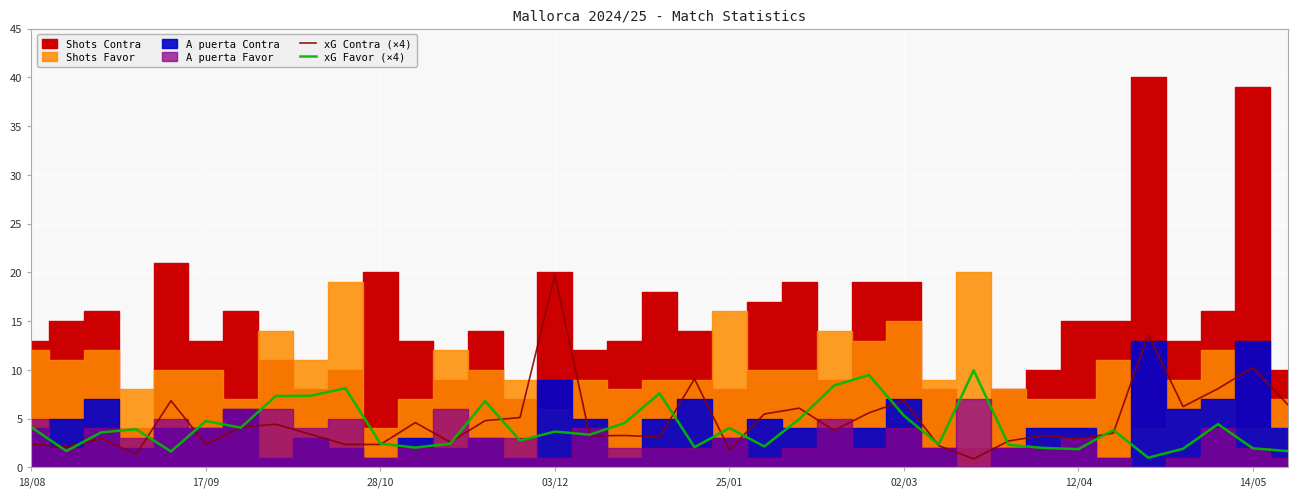

The xG Favor (×4) series shows 6.8 at 13. True or false?

True